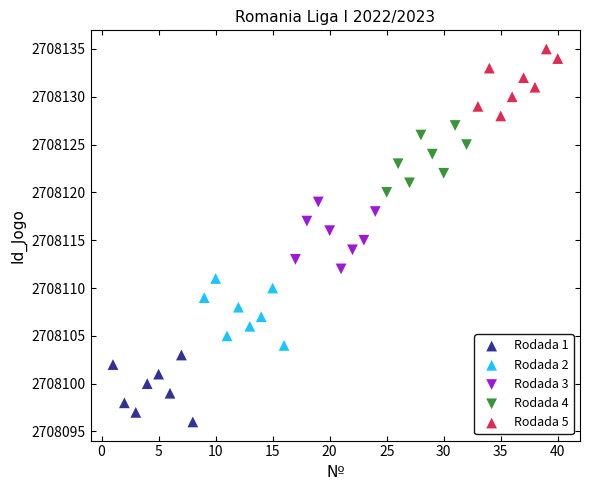

Which series reaches the minimum Y coordinate?

Rodada 1